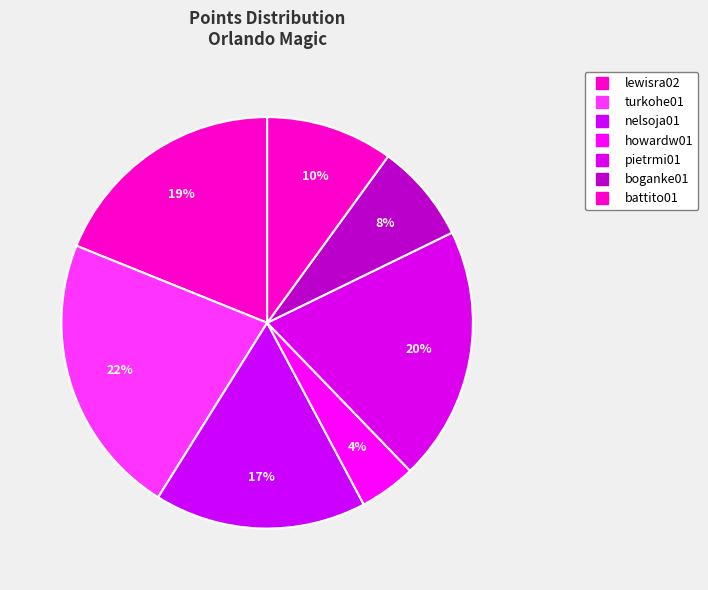

How many segments does this pie chart have?

7